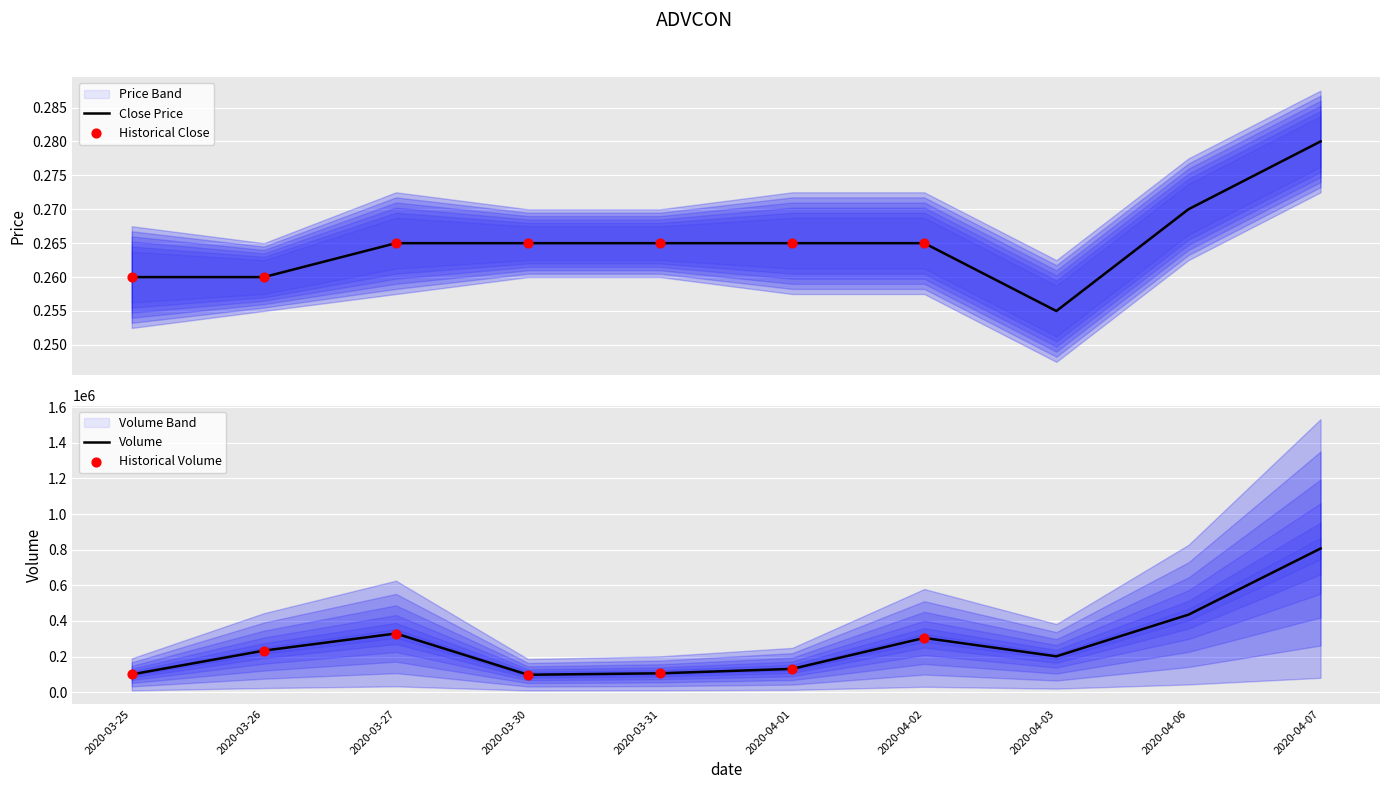

At how many categories does at least one series exceed 368479?

2